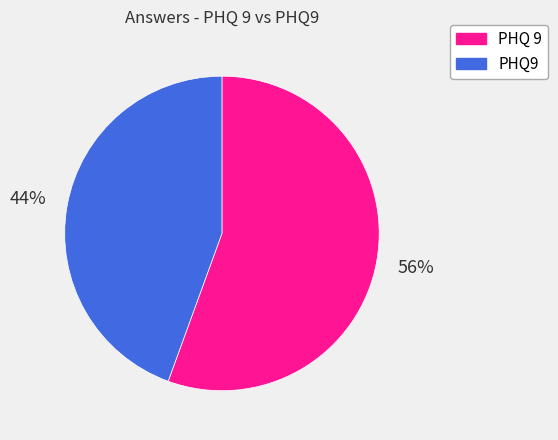

Is the sum of PHQ9 and PHQ 9 greater than half?

Yes